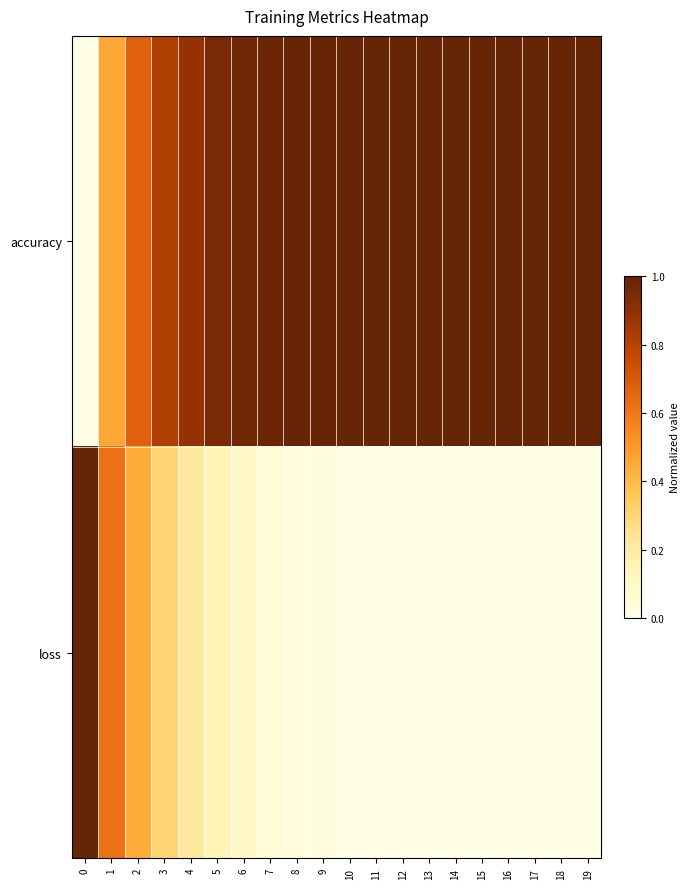

At 18, list the series in order from largest to smallest.

accuracy, loss